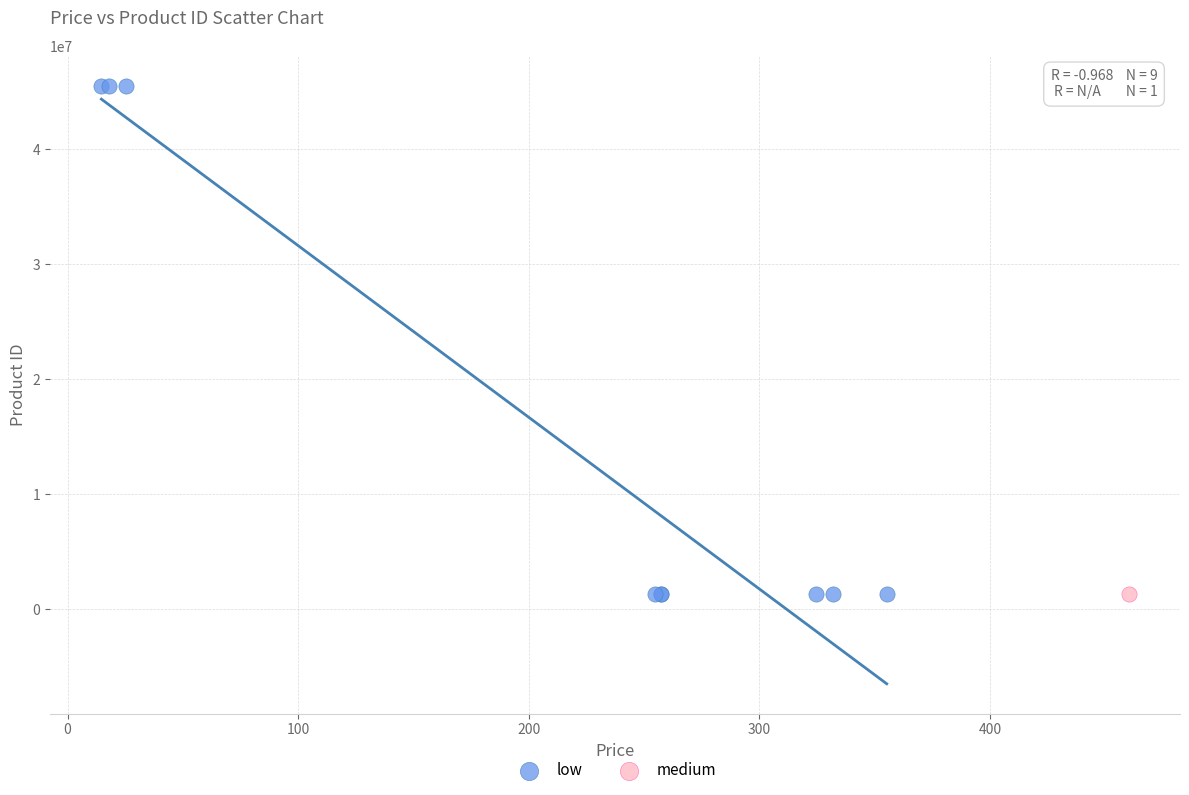

What are all the series names shown in the legend?

low, medium